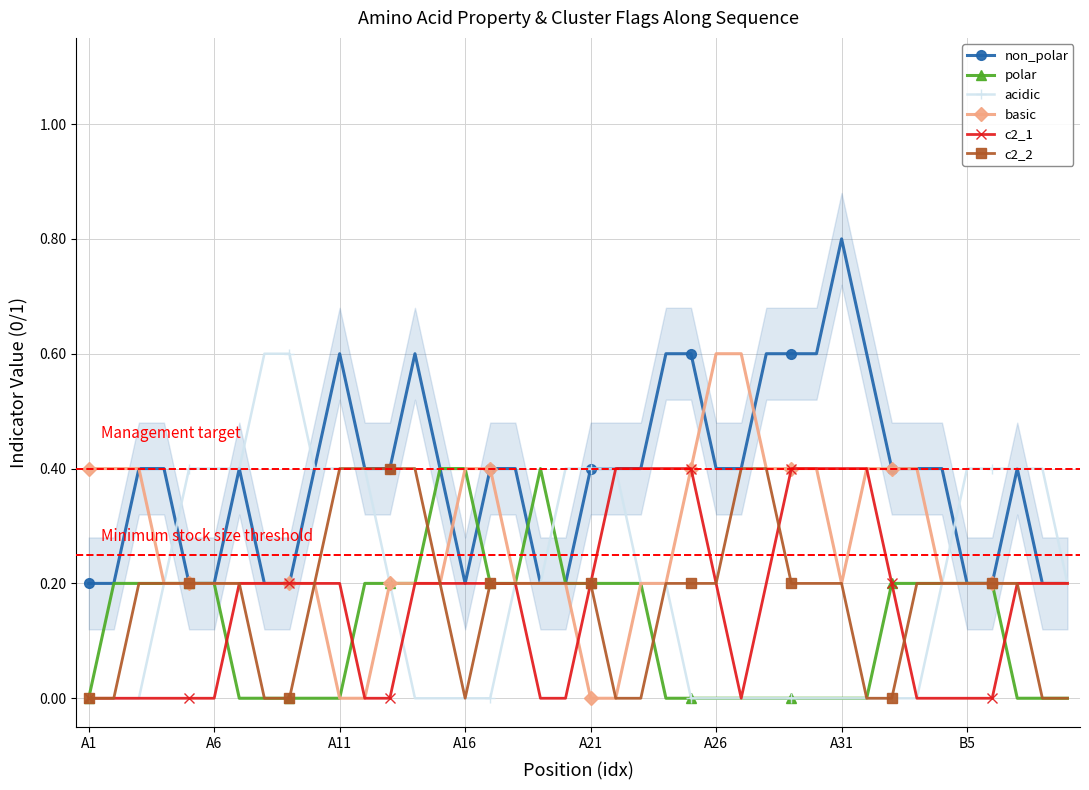

True or false: c2_2 has a value of 0.2 at 16.

True